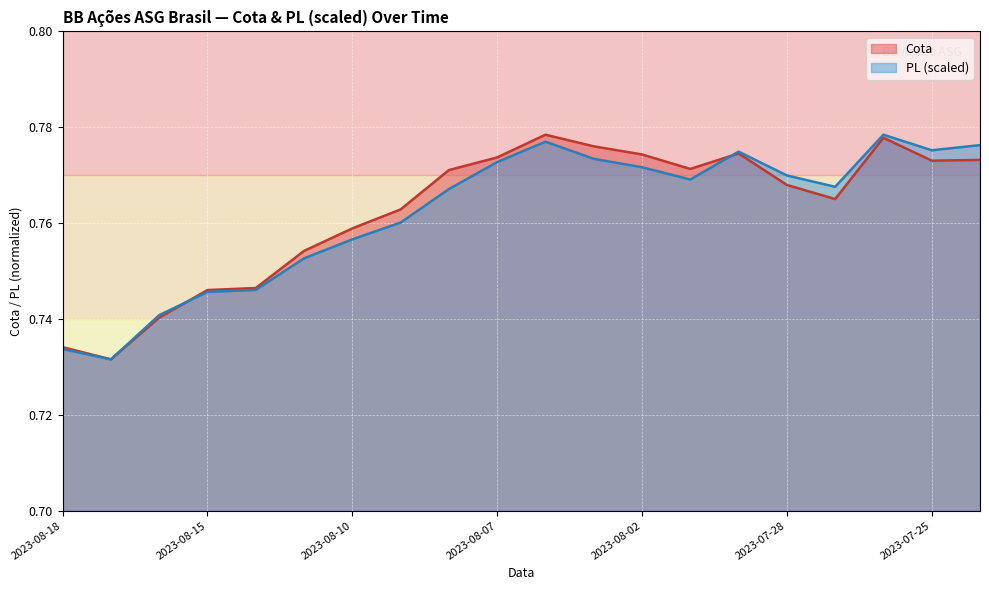

Where is the data nearest to the value 0?

2023-08-17